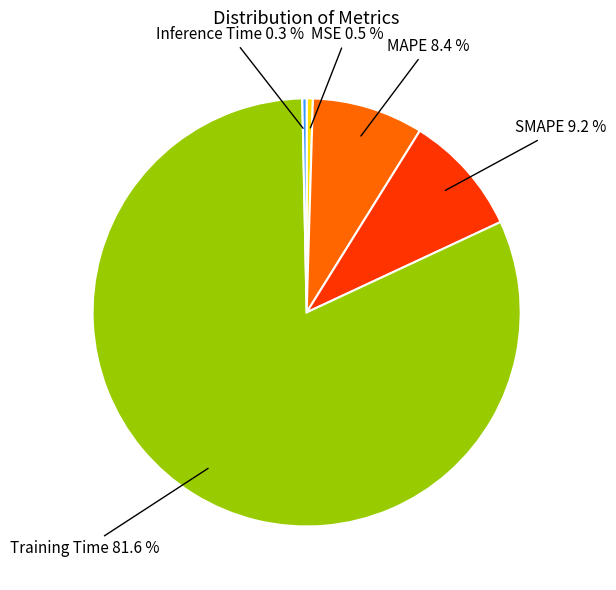

What is the total percentage of MSE and SMAPE?

9.7%